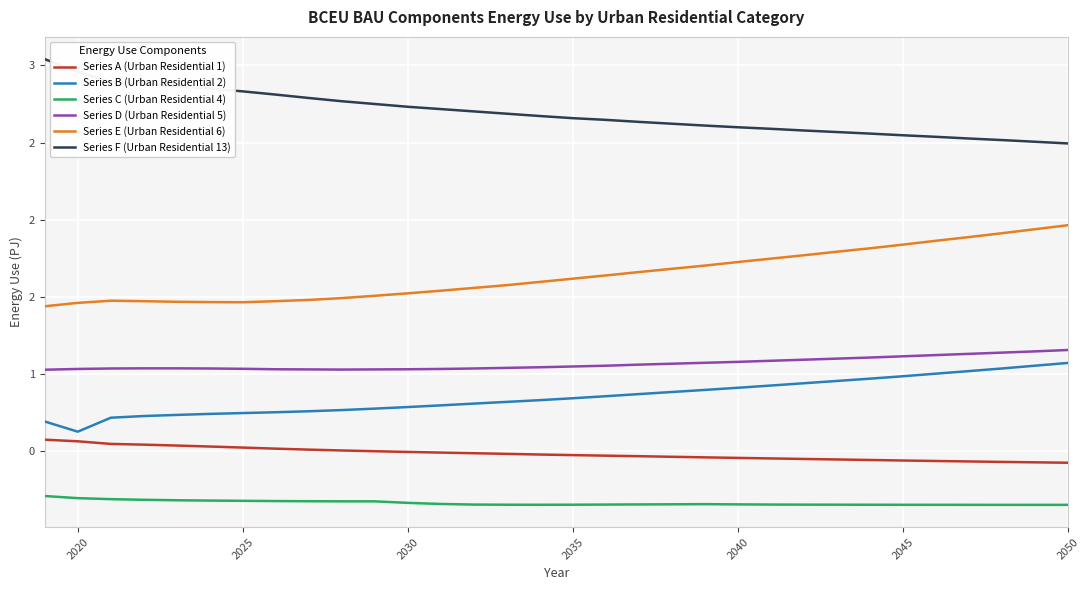

What are all the series names shown in the legend?

Series A (Urban Residential 1), Series B (Urban Residential 2), Series C (Urban Residential 4), Series D (Urban Residential 5), Series E (Urban Residential 6), Series F (Urban Residential 13)